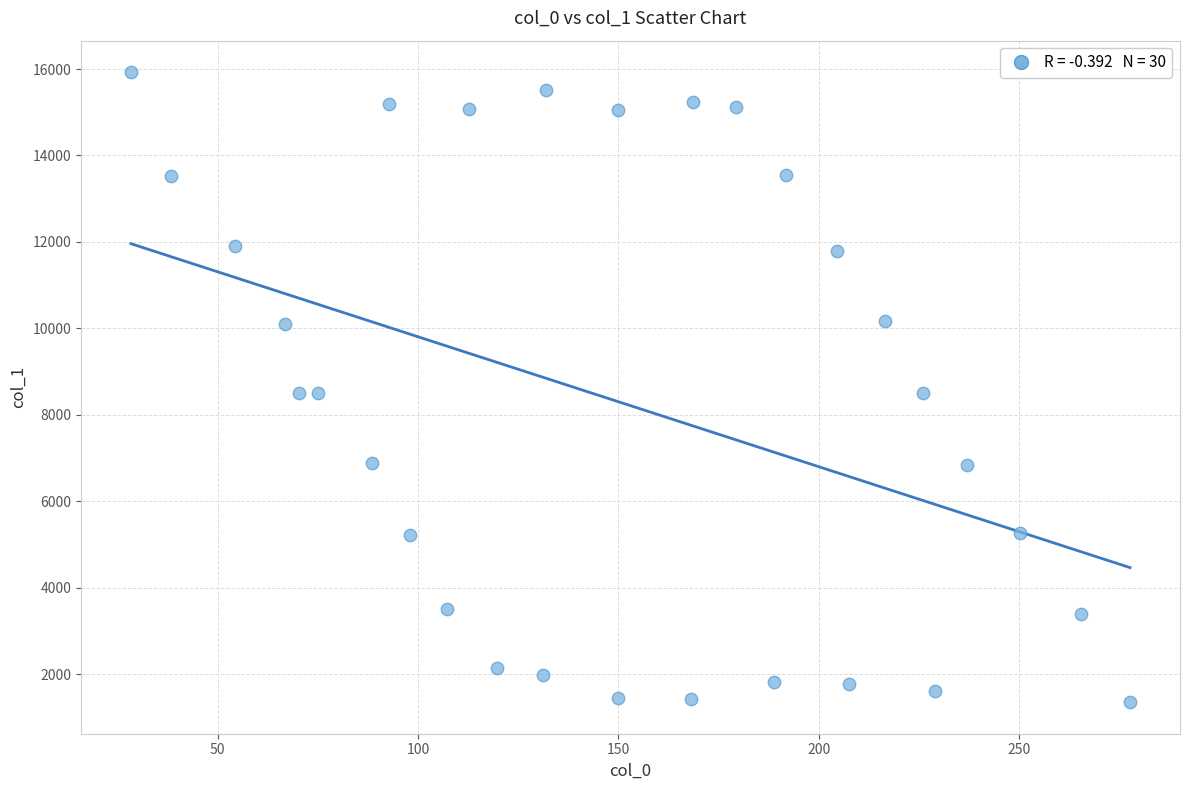

What is the range of Y values (max minus min)?

14580.8